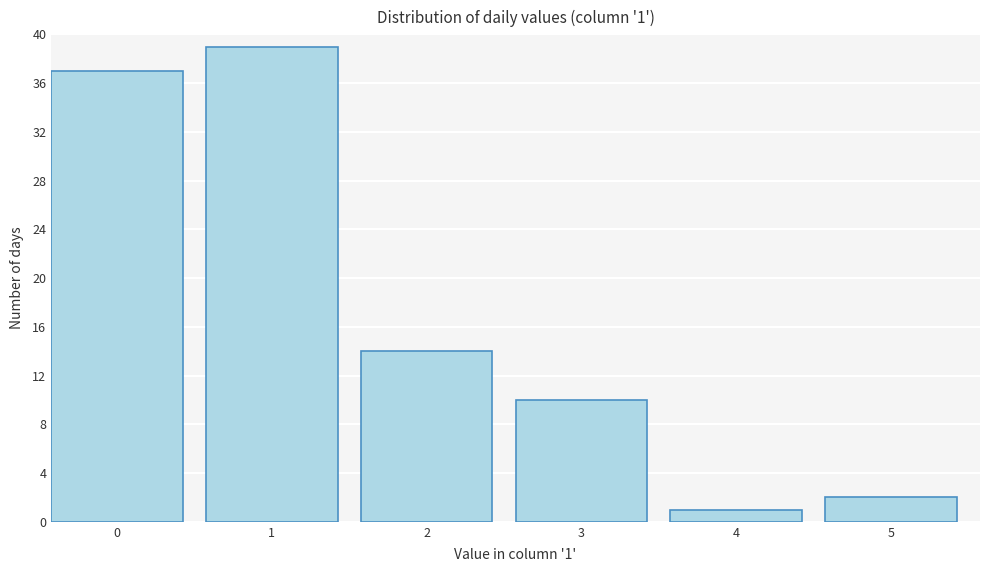

Reading right to left, transcribe all the data shown in this chart.

5=2	4=1	3=10	2=14	1=39	0=37